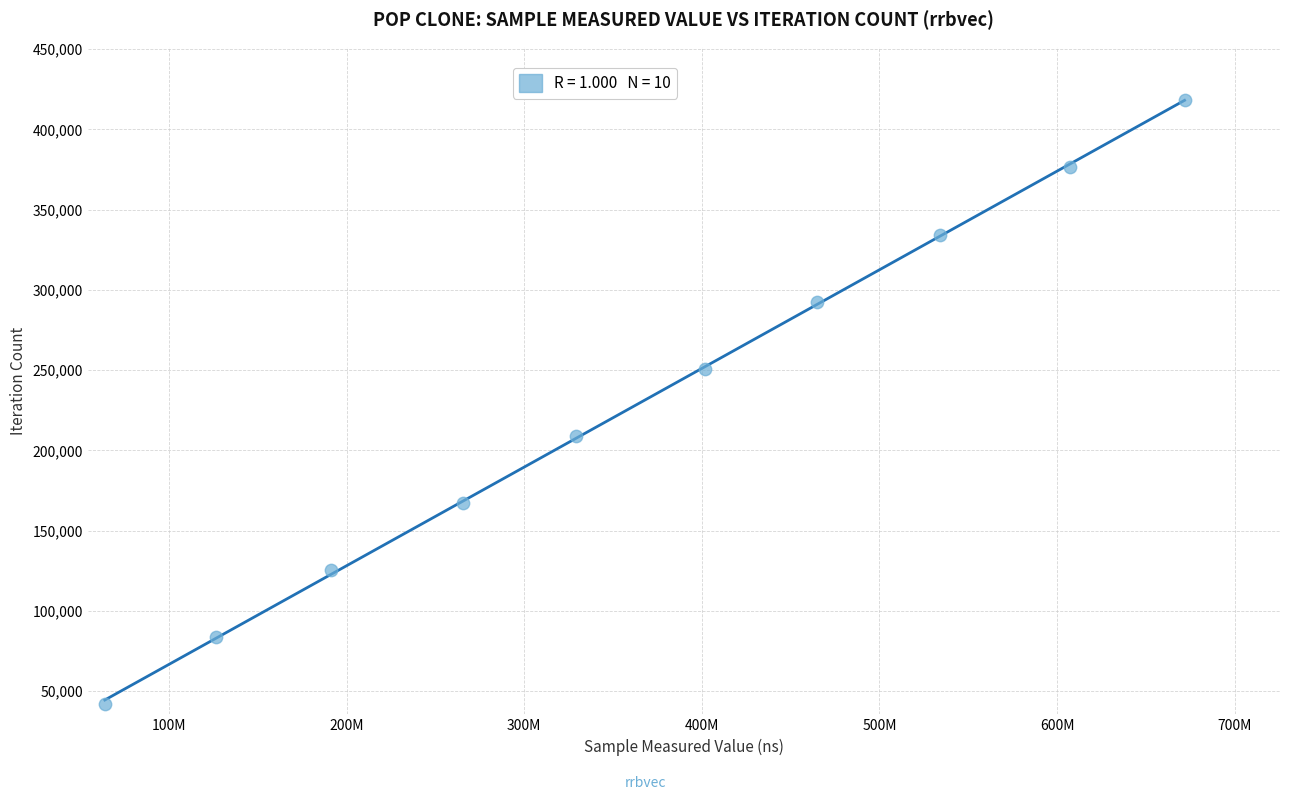

What is the average X value?

365625657